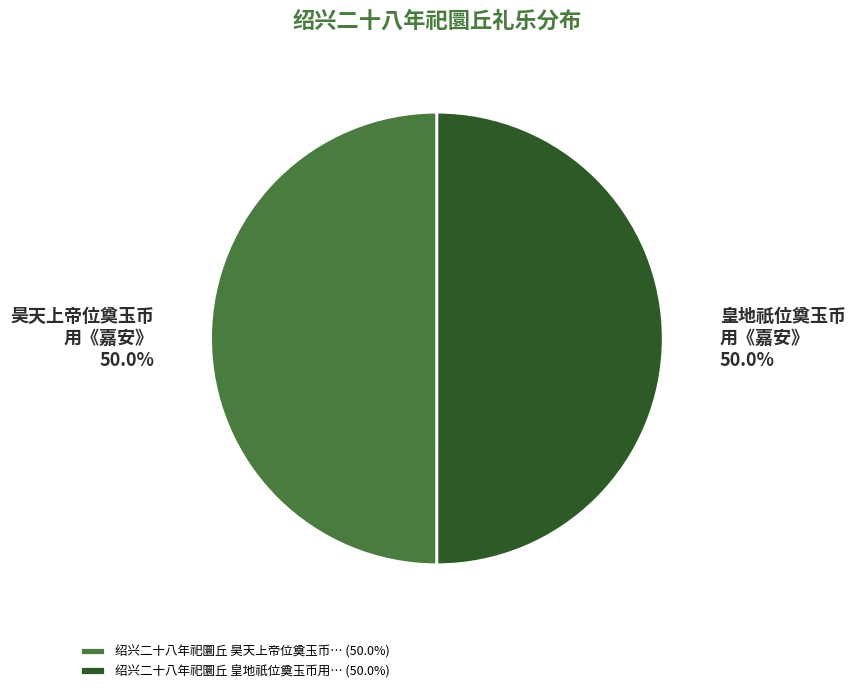

Do 绍兴二十八年祀圜丘 皇地祇位奠玉币用… (50.0%) and 绍兴二十八年祀圜丘 昊天上帝位奠玉币… (50.0%) together represent more than half of the pie?

Yes